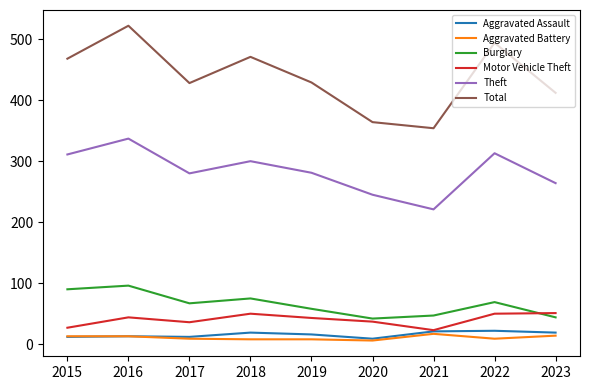

Is it true that Burglary equals 165 at 2016?

False